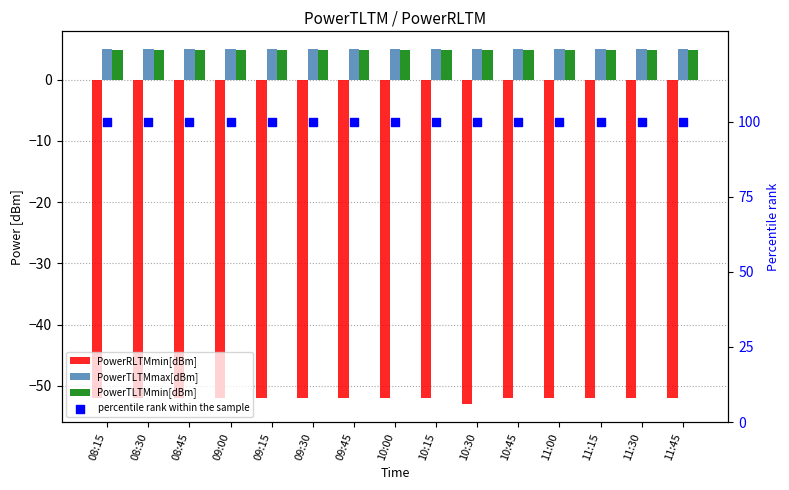

What is the total value across all series at 08:15?

57.8